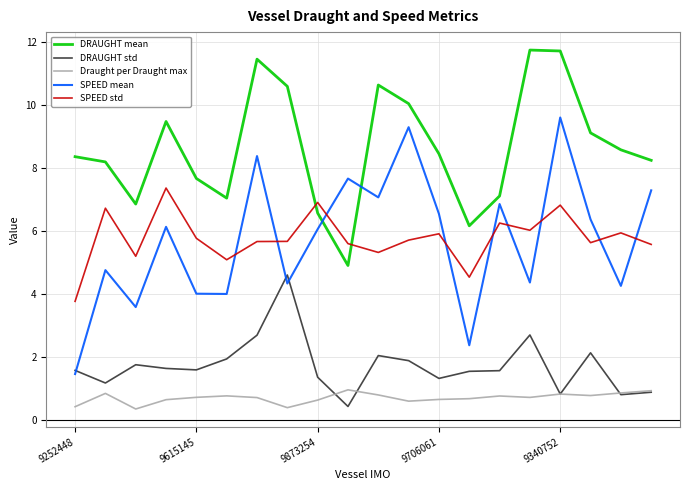

Which series has the largest range (max minus min)?

SPEED mean